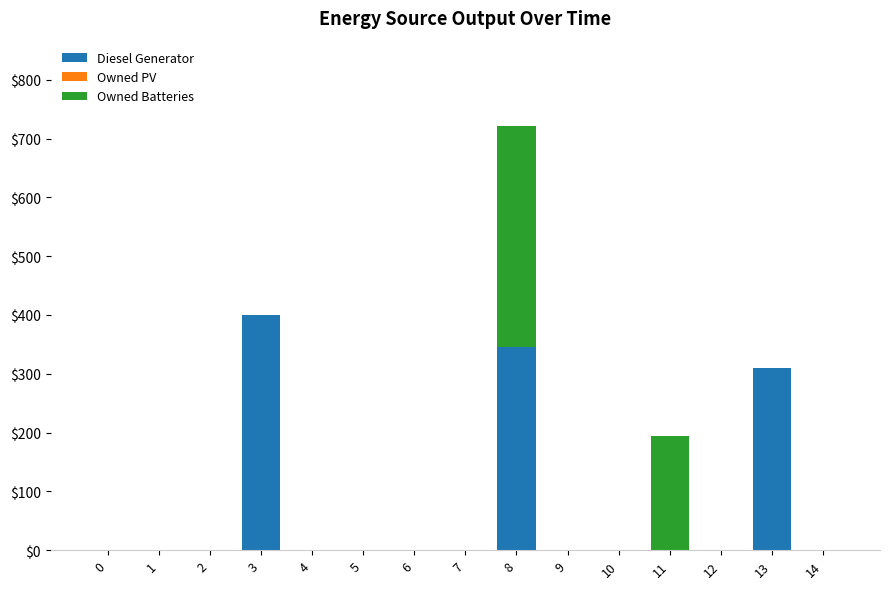

Reading left to right, what are the values for Diesel Generator?

0=0	1=0	2=0	3=400	4=0	5=0	6=0	7=0	8=346	9=0	10=0	11=0	12=0	13=309	14=0